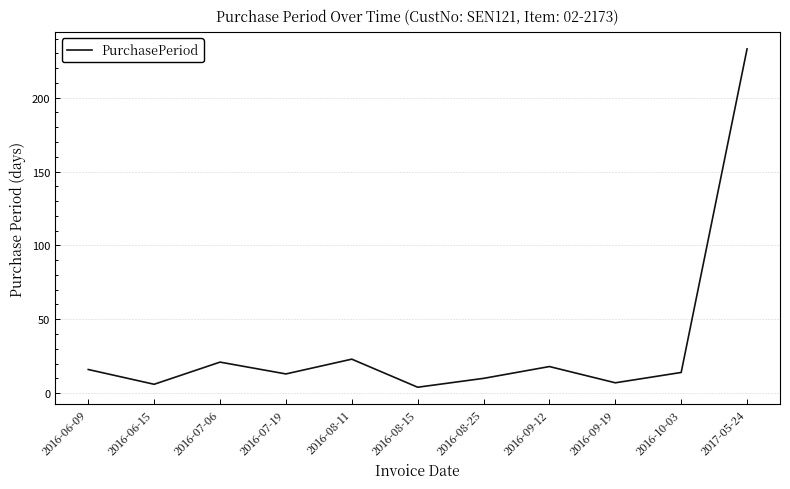

What is the difference between the maximum and minimum values?

229